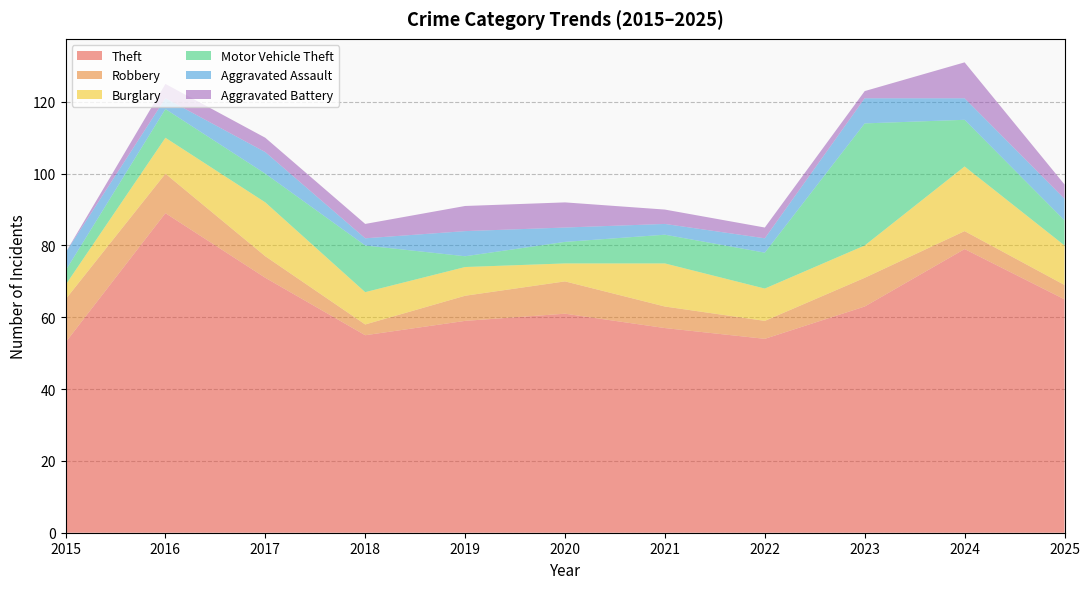

Which label corresponds to the largest value in the chart?

2016